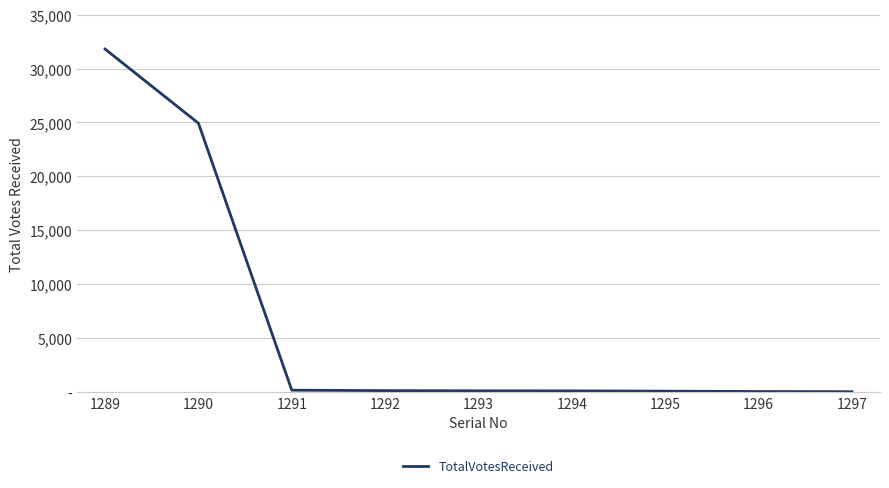

Is this an area chart (filled region under the line)?

No